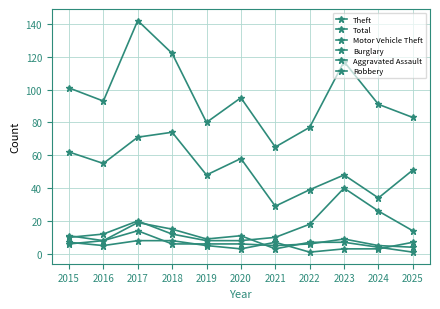

At which category does Aggravated Assault reach its first local peak?

2021